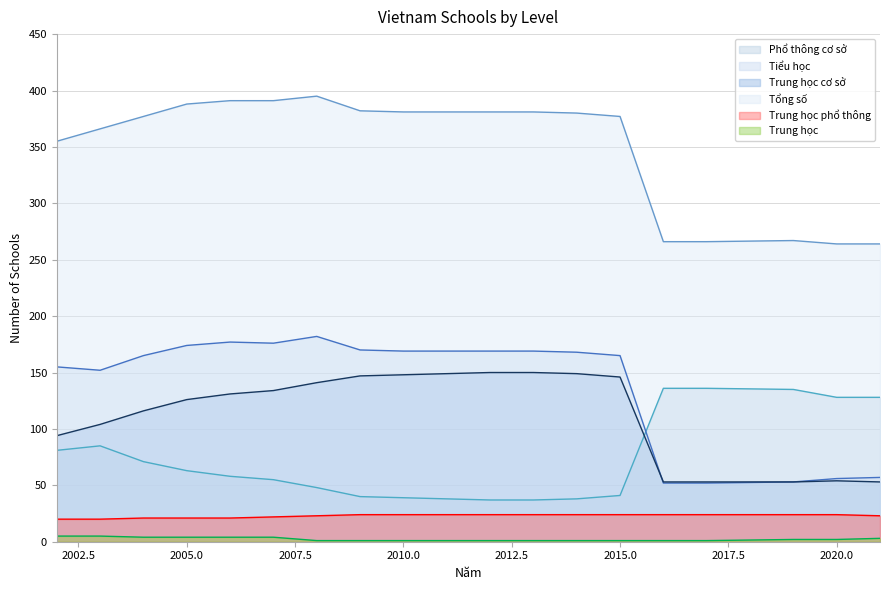

Does the chart have visible grid lines?

Yes